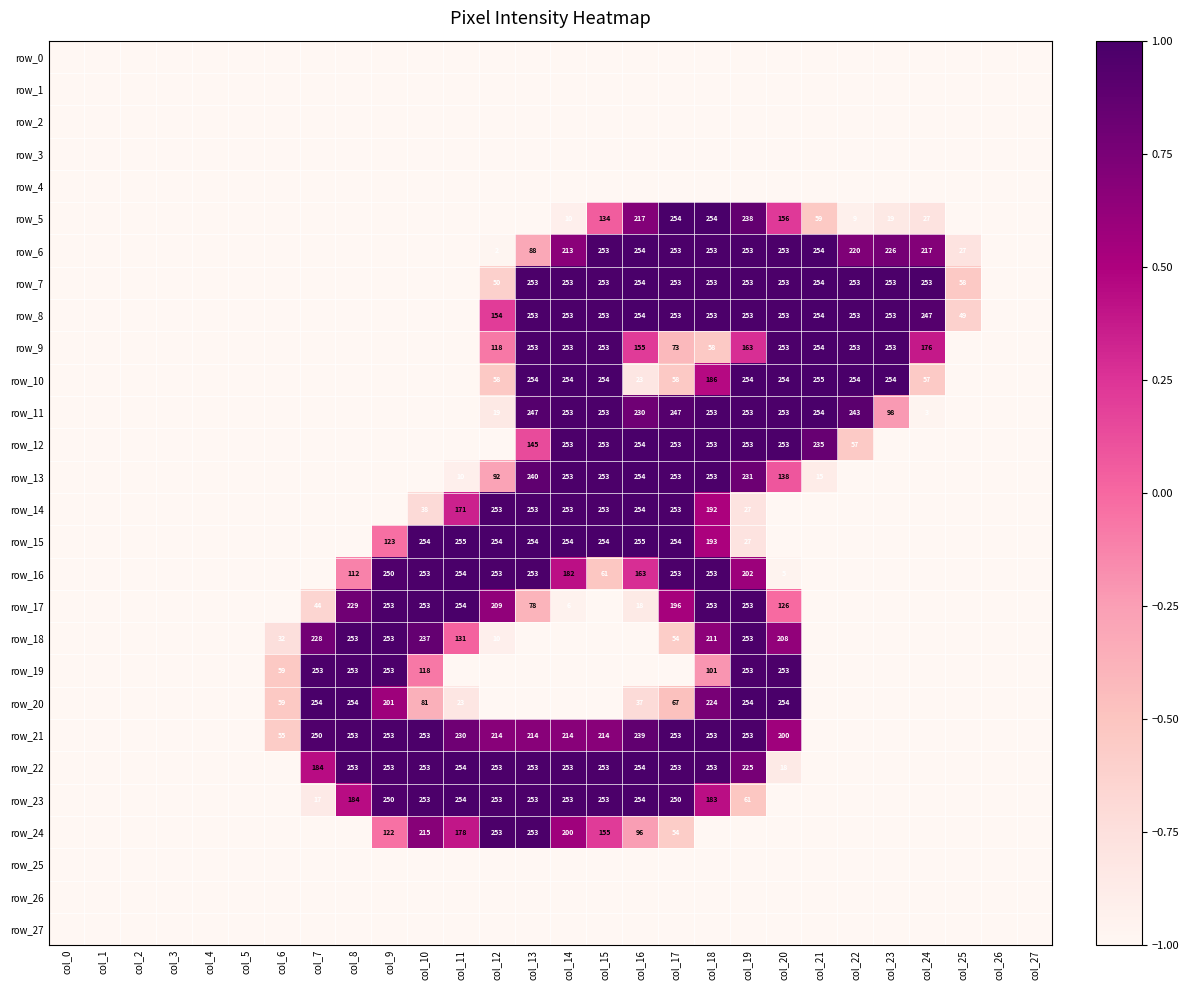

At which category is the sum across all series the highest?

col_18